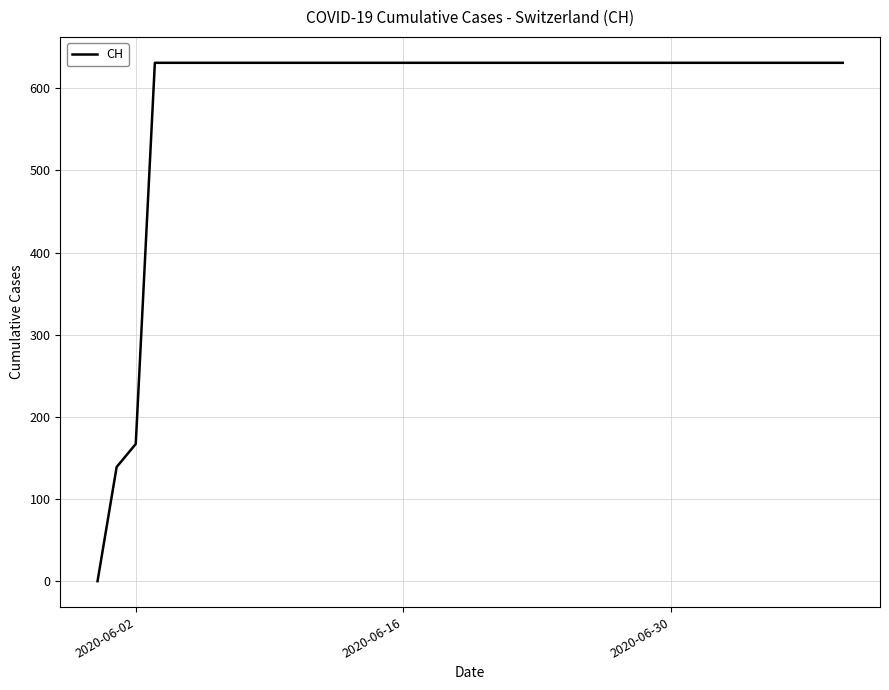

What is the difference between the maximum and minimum values?

631